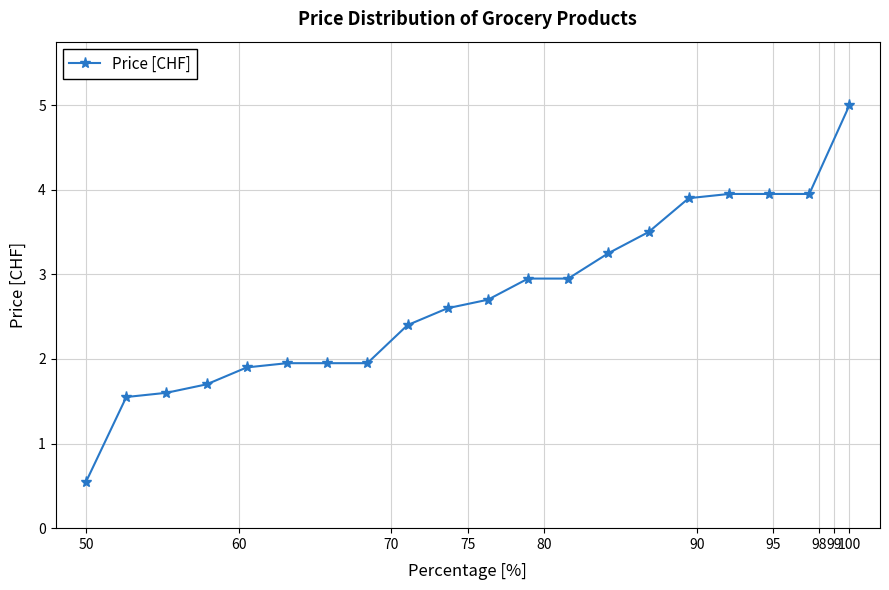

What is the value of the 17th point from the left?

4.0